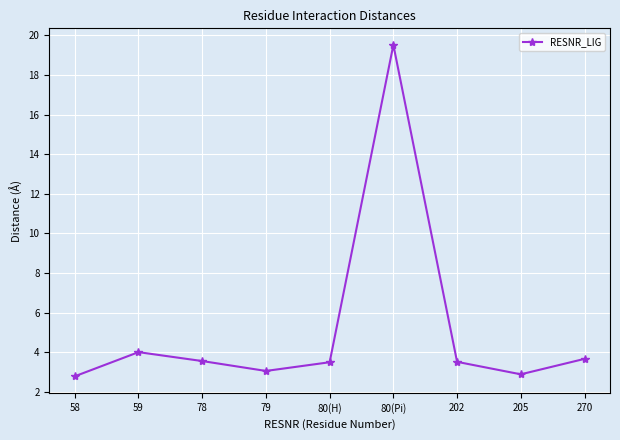

Which category has the highest value across all series?

80(Pi)